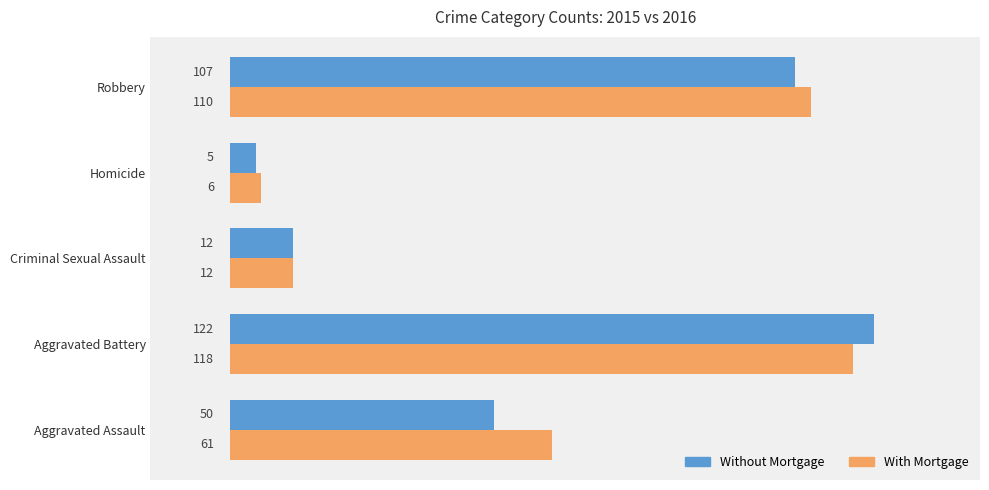

How many series are shown in this chart?

2